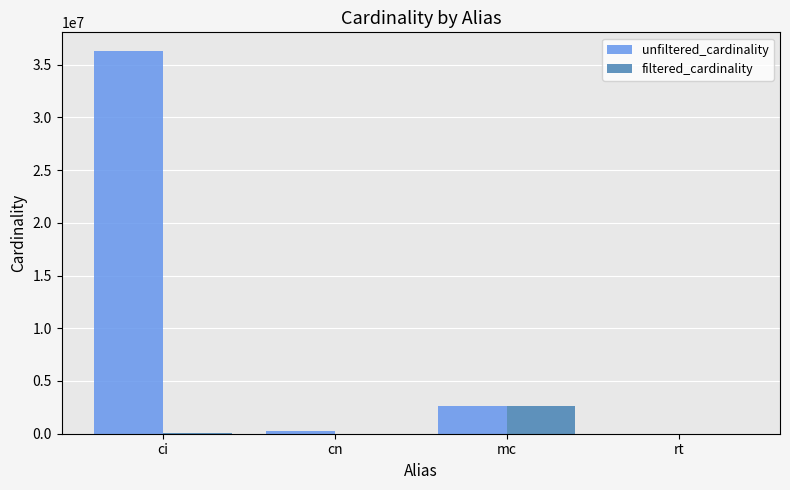

At which label is filtered_cardinality closest to 1304565?

ci